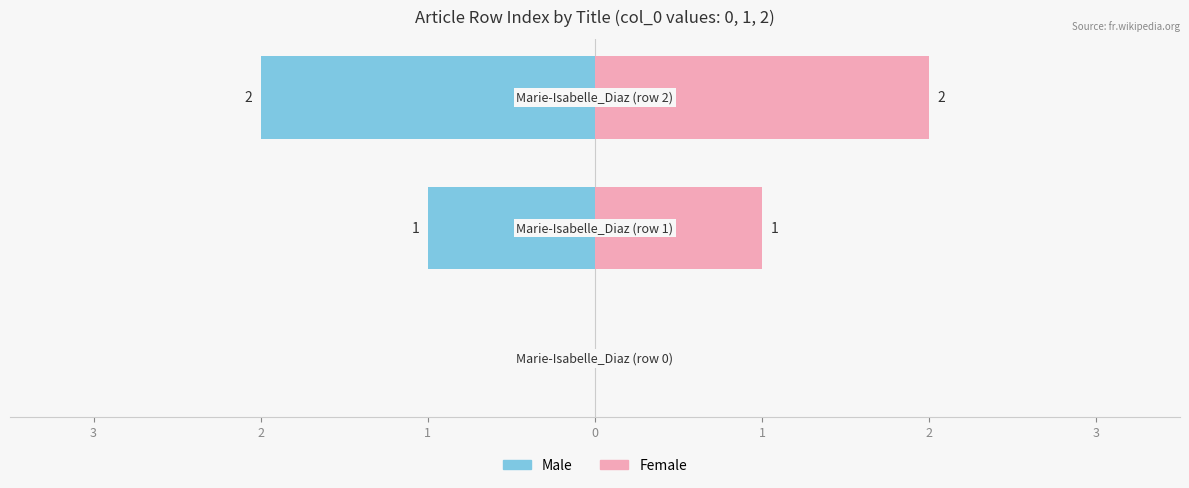

How many values in the Female series are below 1?

1